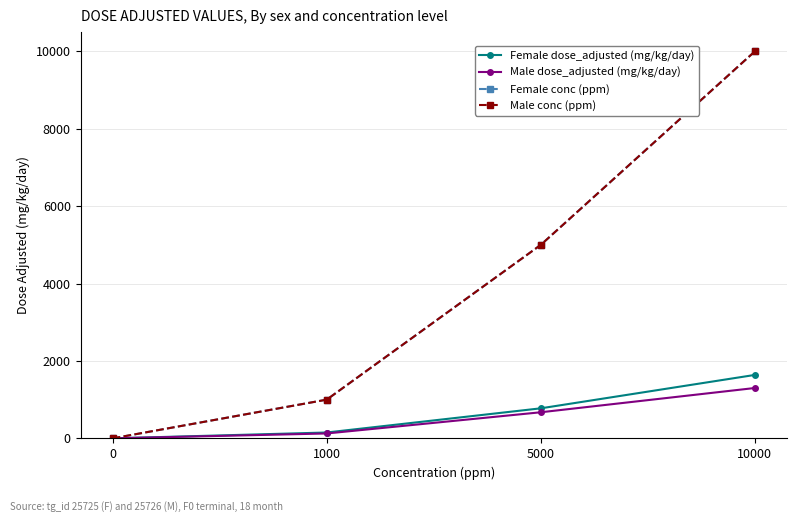

Which series has the widest spread of values?

Female conc (ppm)